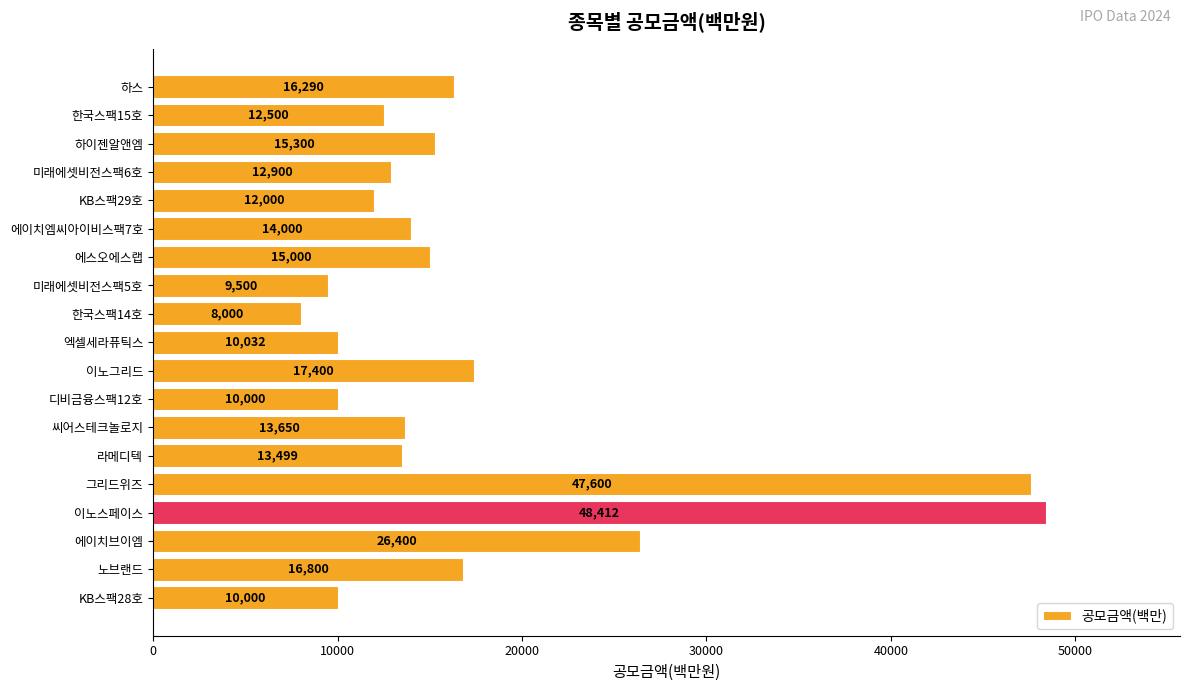

What is the smallest value displayed?

8000